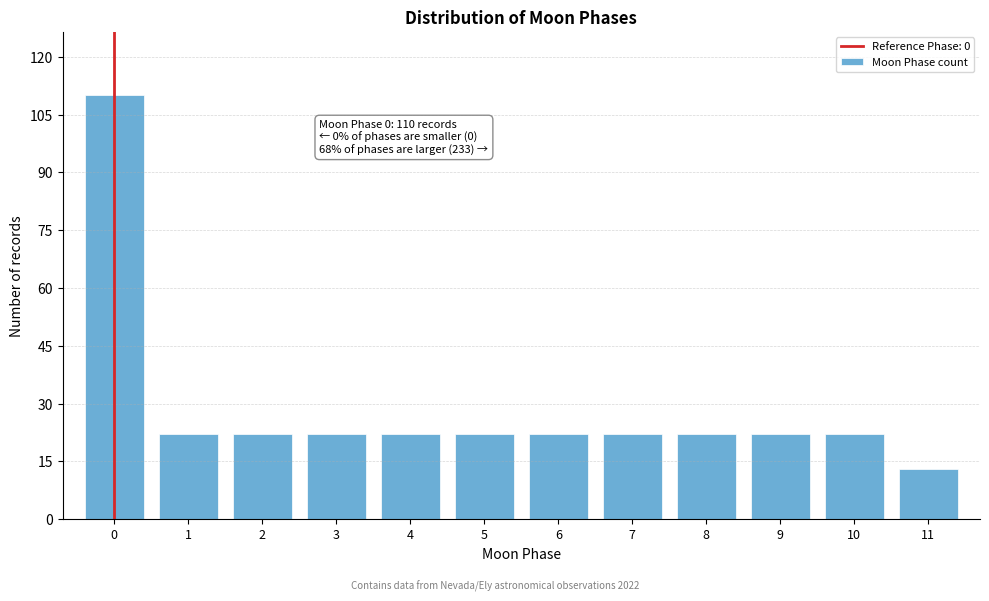

Reading left to right, transcribe all the data shown in this chart.

110	22	22	22	22	22	22	22	22	22	22	13